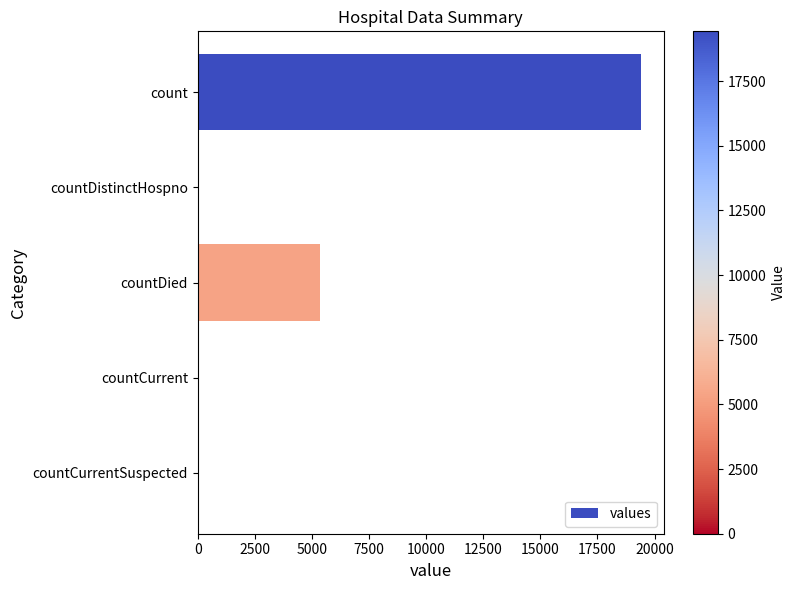

Which label corresponds to the largest value in the chart?

count